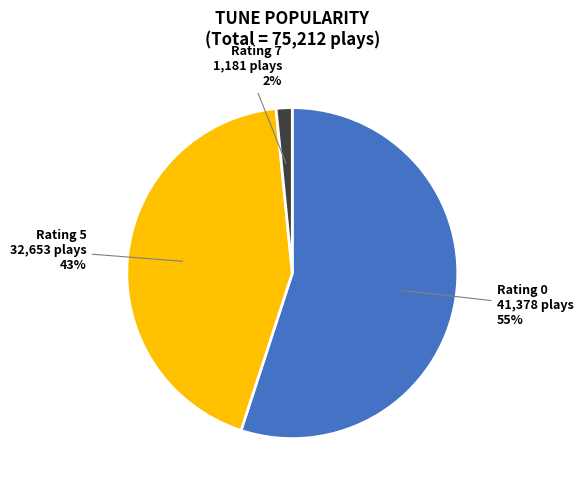

To the nearest percent, what is the average slice percentage?

33%